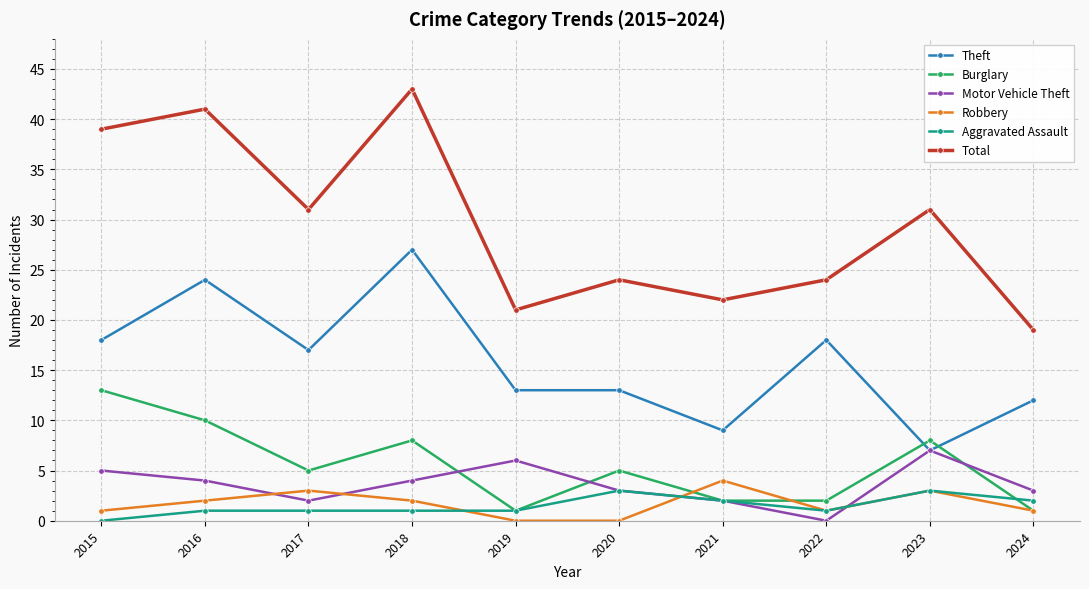

Count the number of categories in the chart.

10